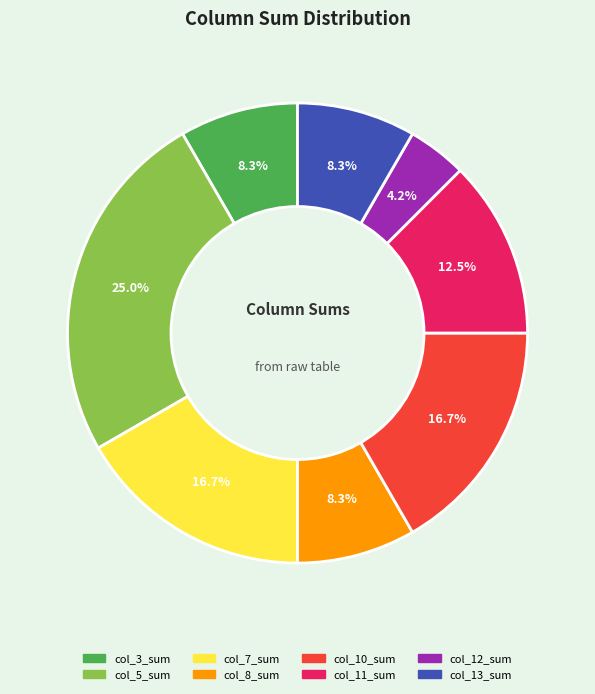

Is there a majority slice in this chart?

No